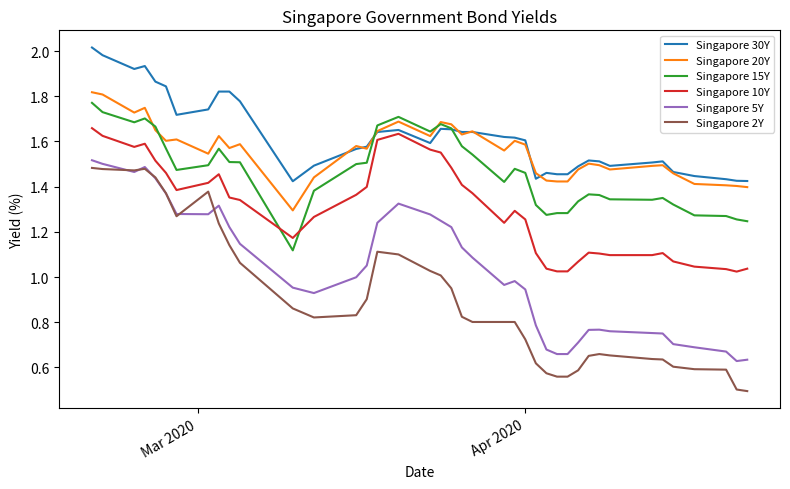

Which series has the widest spread of values?

Singapore 2Y